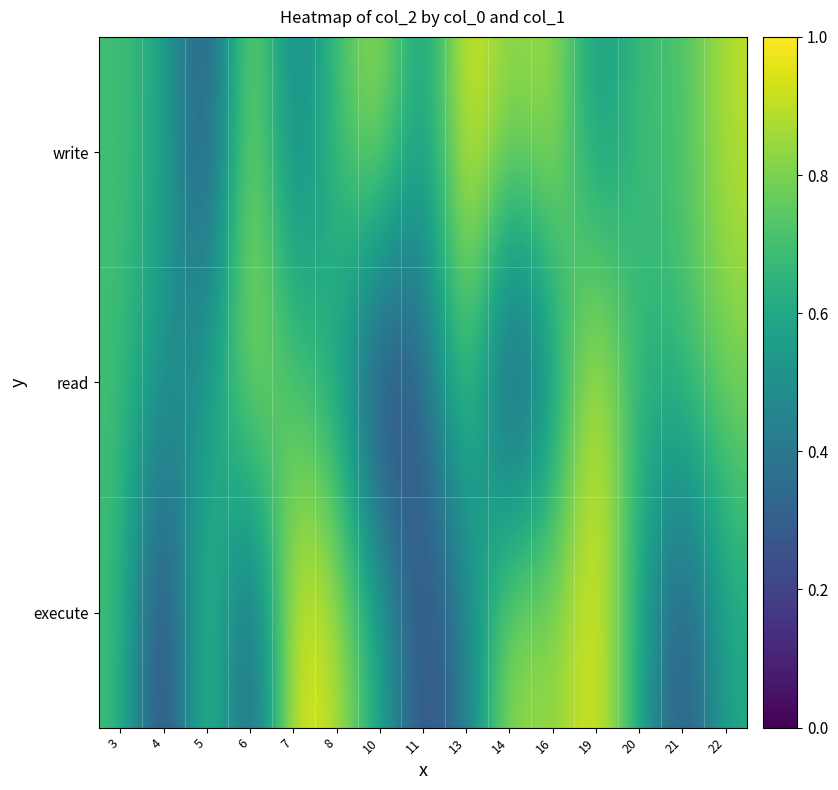

At which category does the chart reach its peak across all series?

7